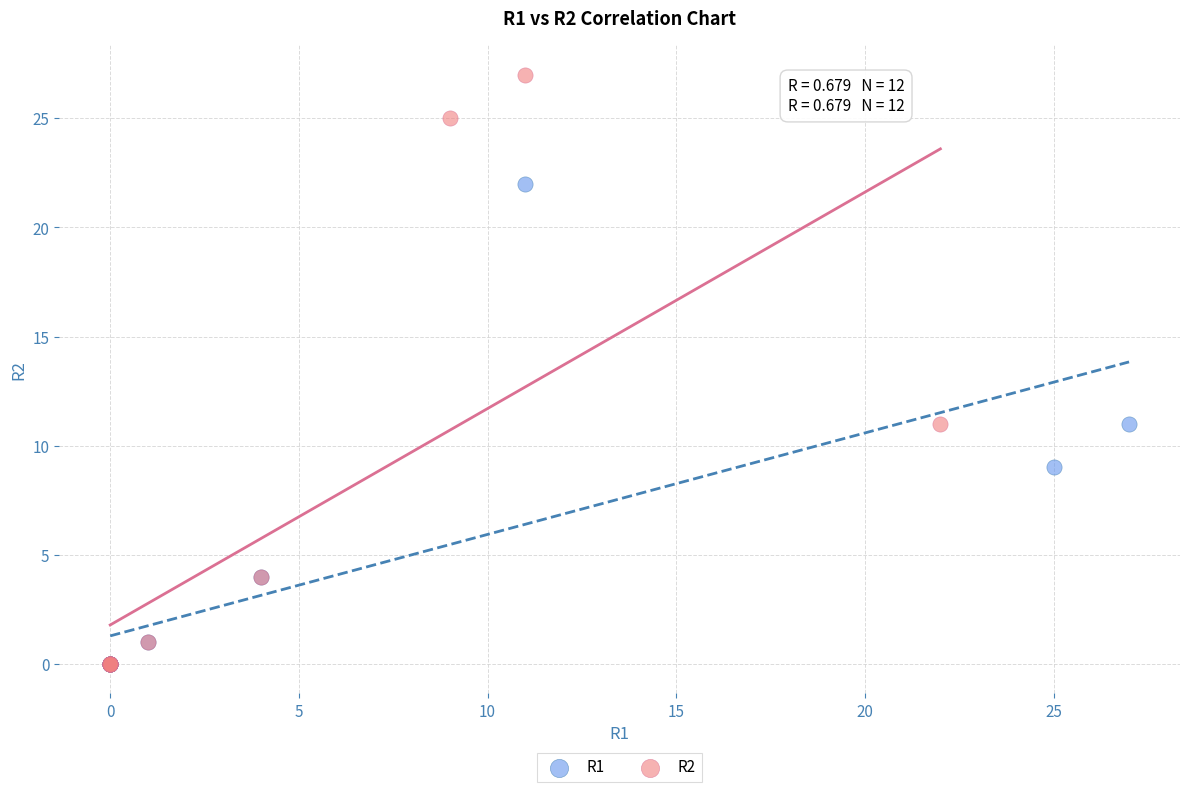

Which series reaches the maximum Y coordinate?

R2